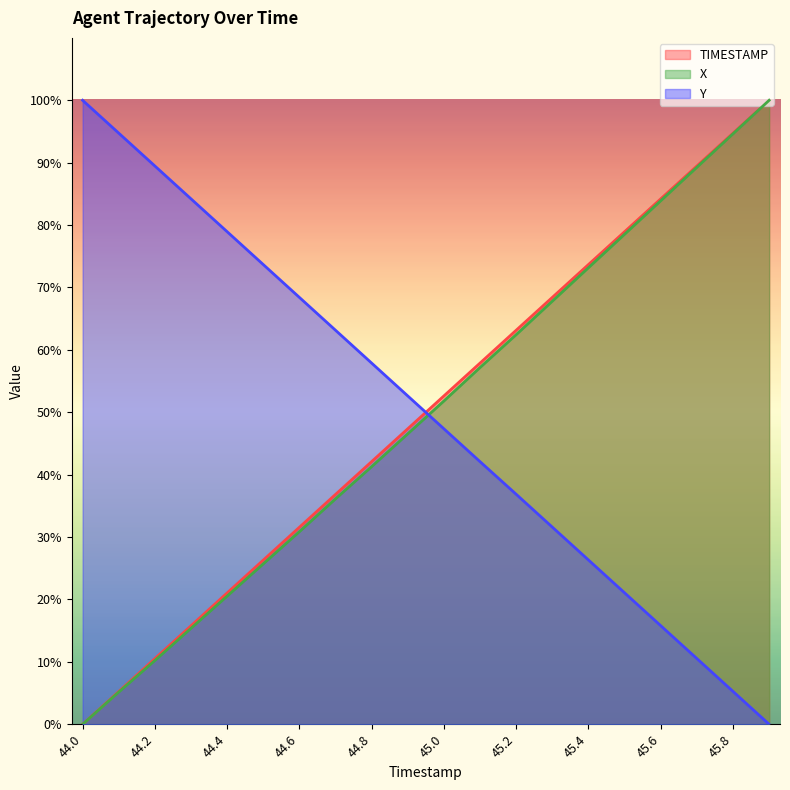

Where do Y and X first cross each other?

44.9 and 45.0